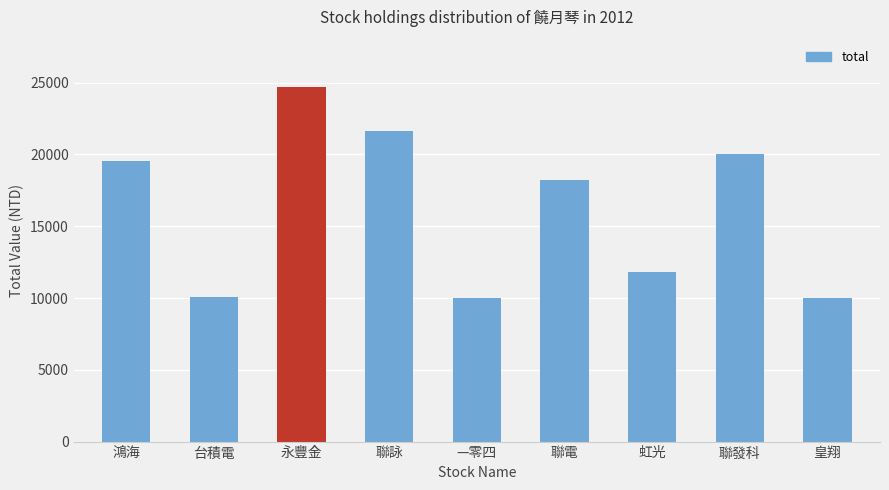

What is the change in value from 鴻海 to 永豐金?

+5140